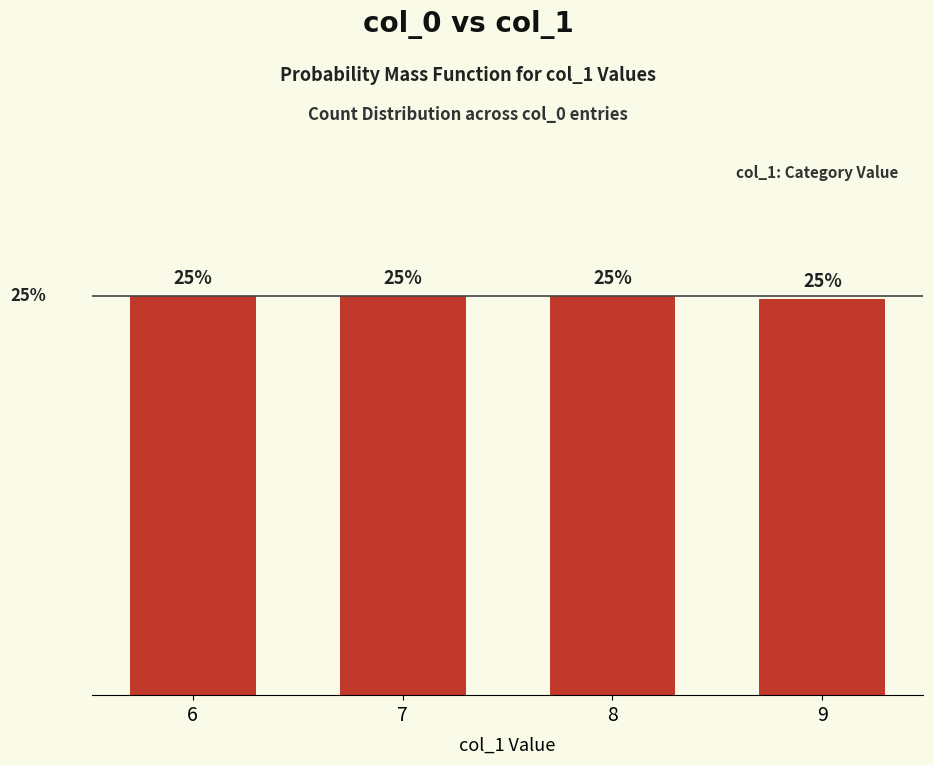

At which label is the value closest to 24?

9